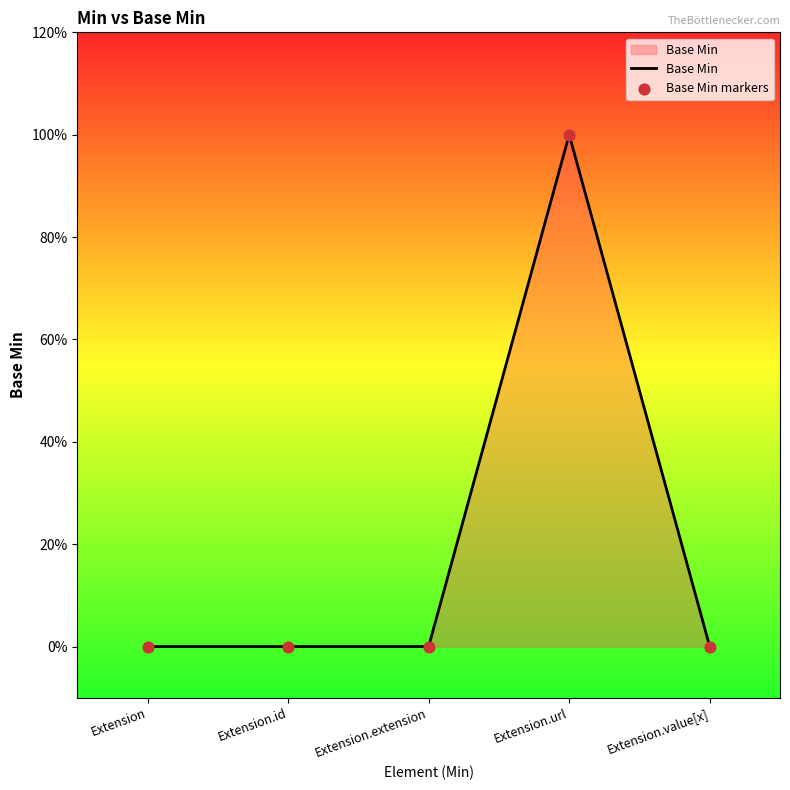

Is this an area chart (filled region under the line)?

Yes